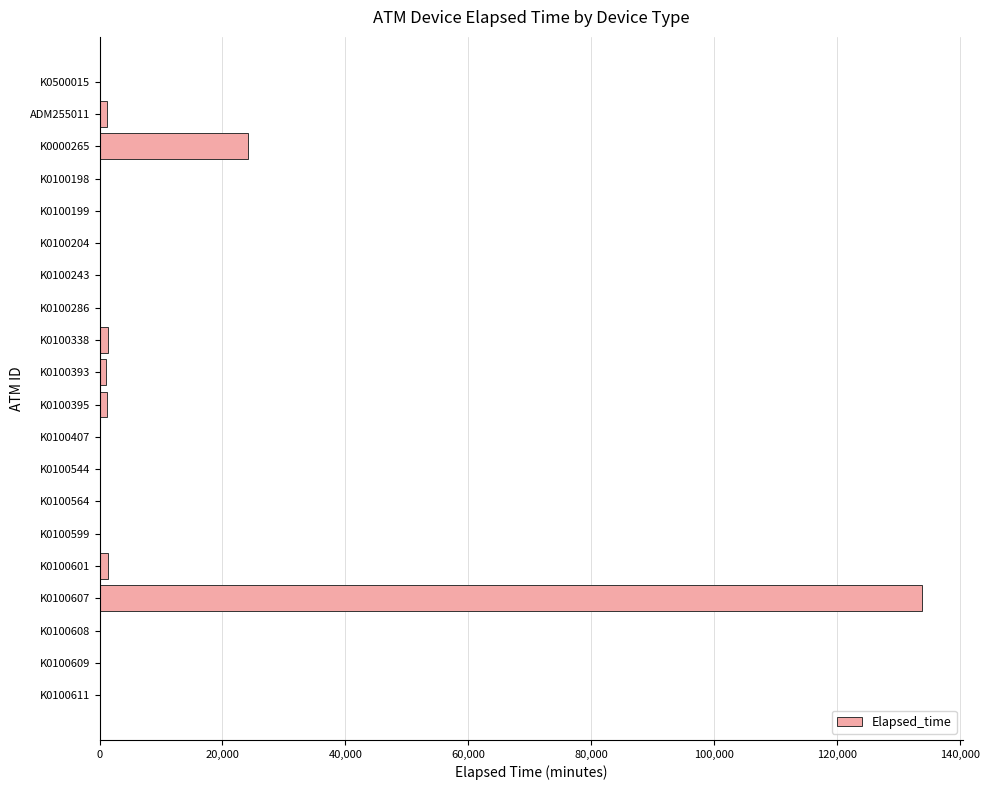

What is the greatest value displayed?

133828